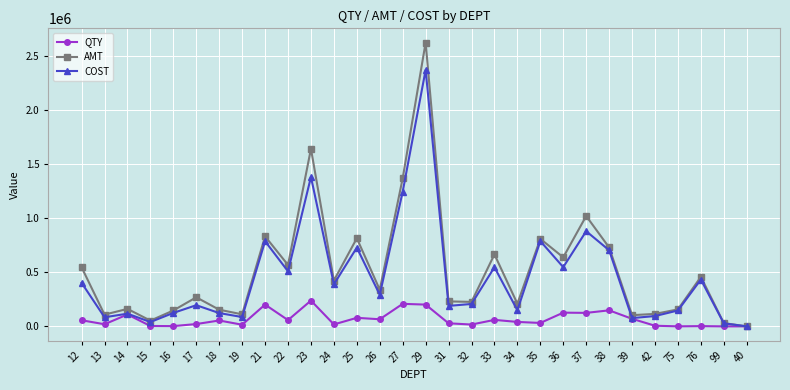

The value of QTY at 40 is 164706. True or false?

False